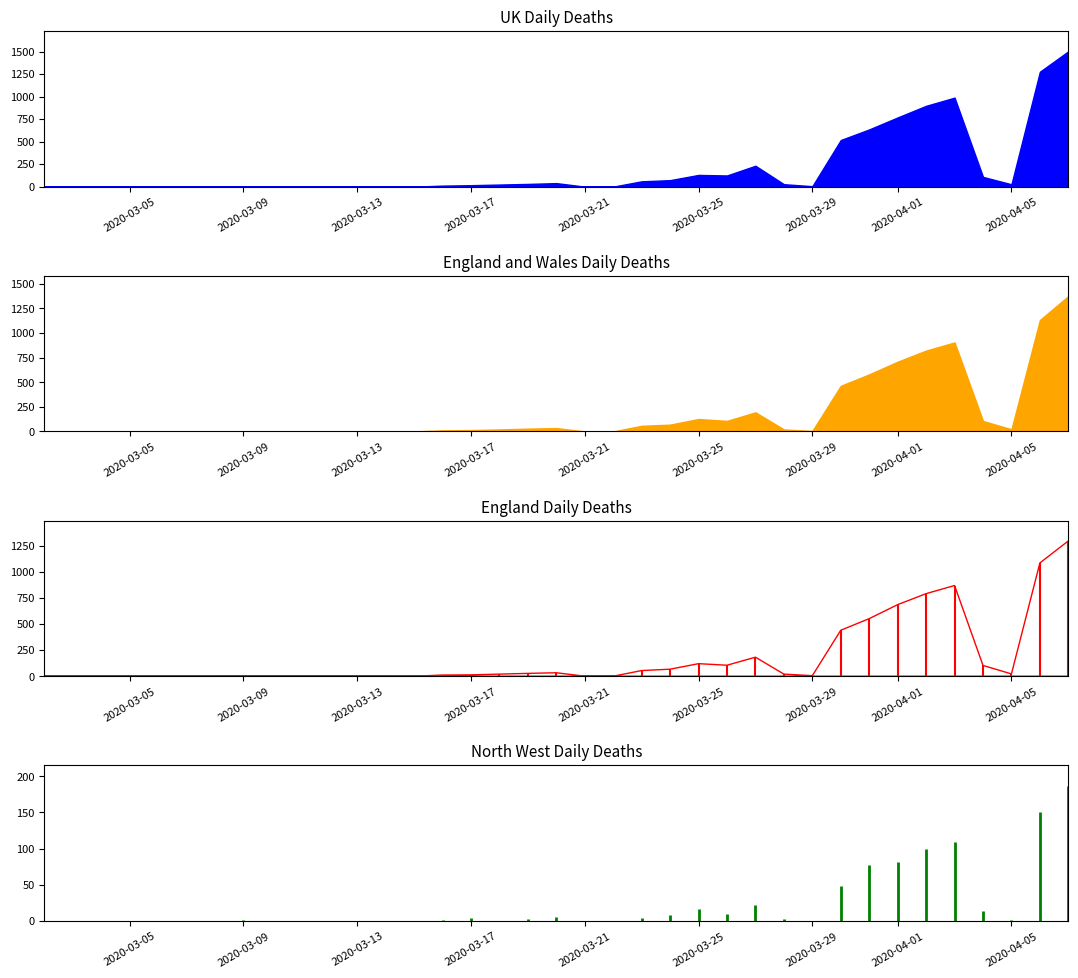

How many data points does each series have?

37